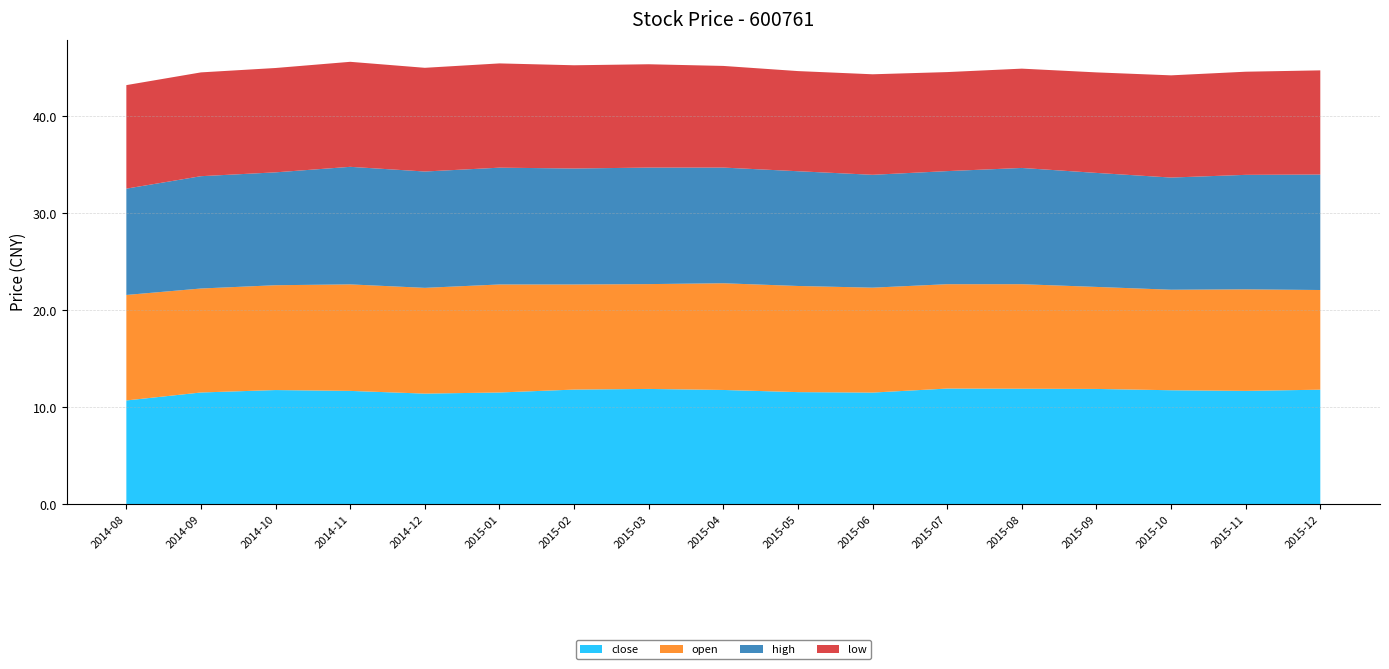

Reading left to right, extract all data points from this chart.

close: 10.7	11.5	11.8	11.7	11.4	11.5	11.8	11.9	11.8	11.6	11.5	11.9	11.9	11.9	11.8	11.7	11.8
open: 10.9	10.7	10.8	11.0	10.9	11.1	10.8	10.8	11.0	10.9	10.8	10.8	10.8	10.5	10.4	10.5	10.3
high: 11.0	11.6	11.6	12.1	12.0	12.0	12.0	12.0	11.9	11.8	11.6	11.7	12.0	11.8	11.6	11.8	11.9
low: 10.7	10.7	10.8	10.8	10.7	10.7	10.6	10.6	10.5	10.3	10.4	10.2	10.2	10.4	10.5	10.6	10.7